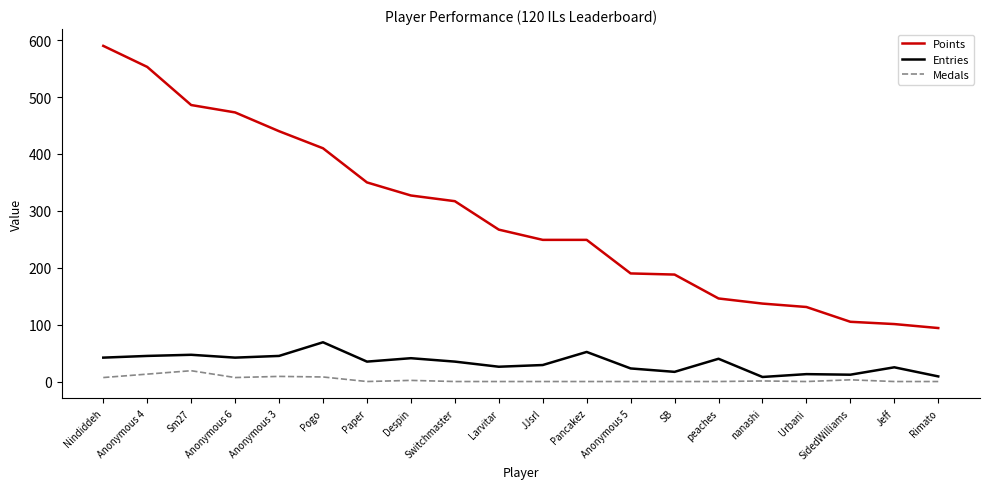

Where does the Entries series first go above 35?

Nindiddeh